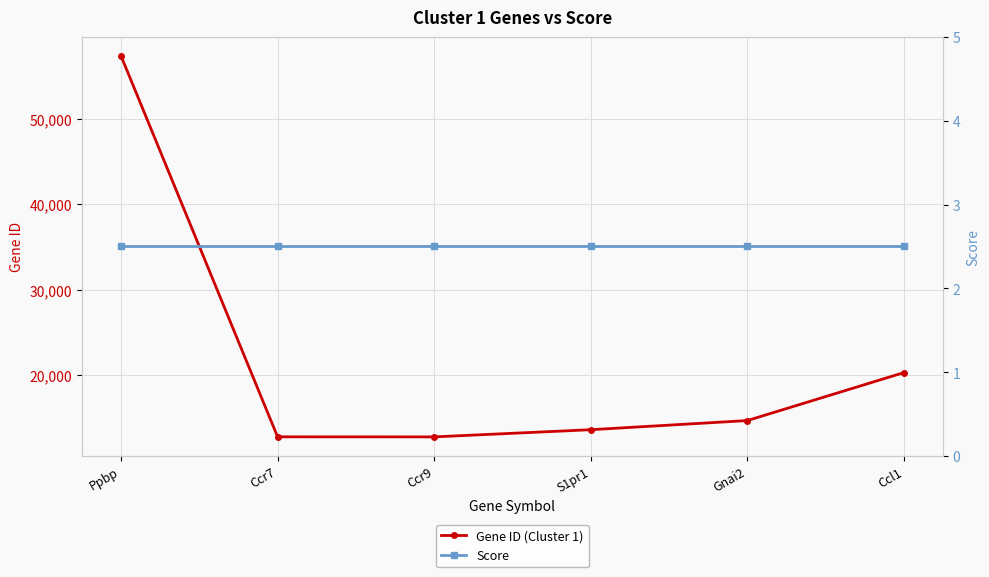

How many series are shown in this chart?

2